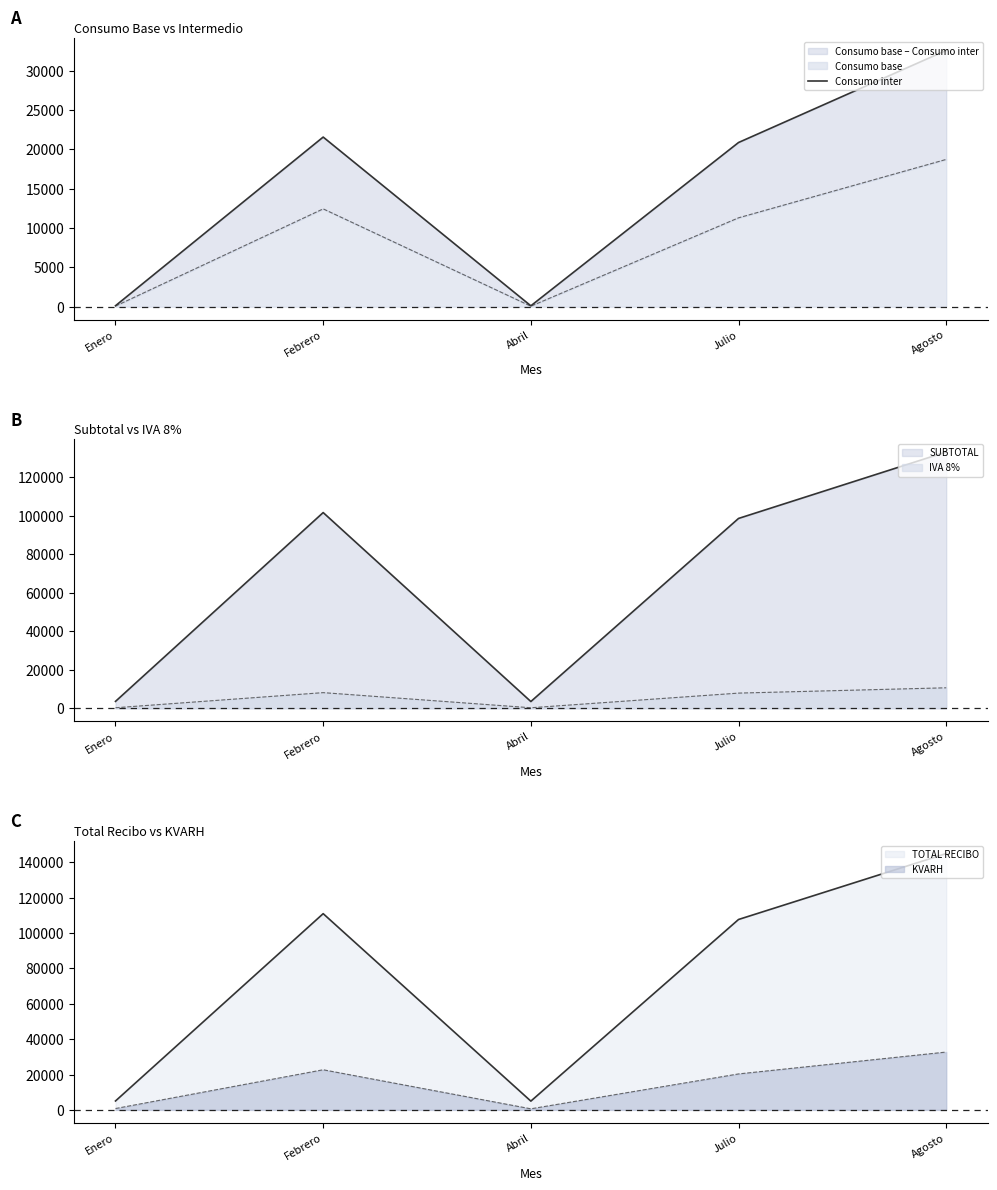

What is the sum of the values at Julio and Agosto?

53482